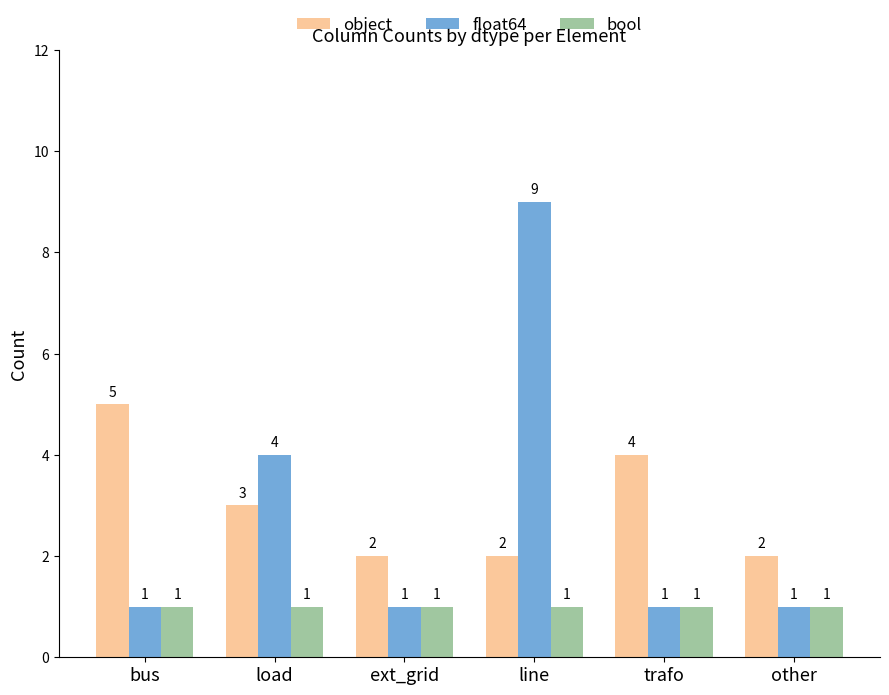

How many categories are shown in the chart?

6